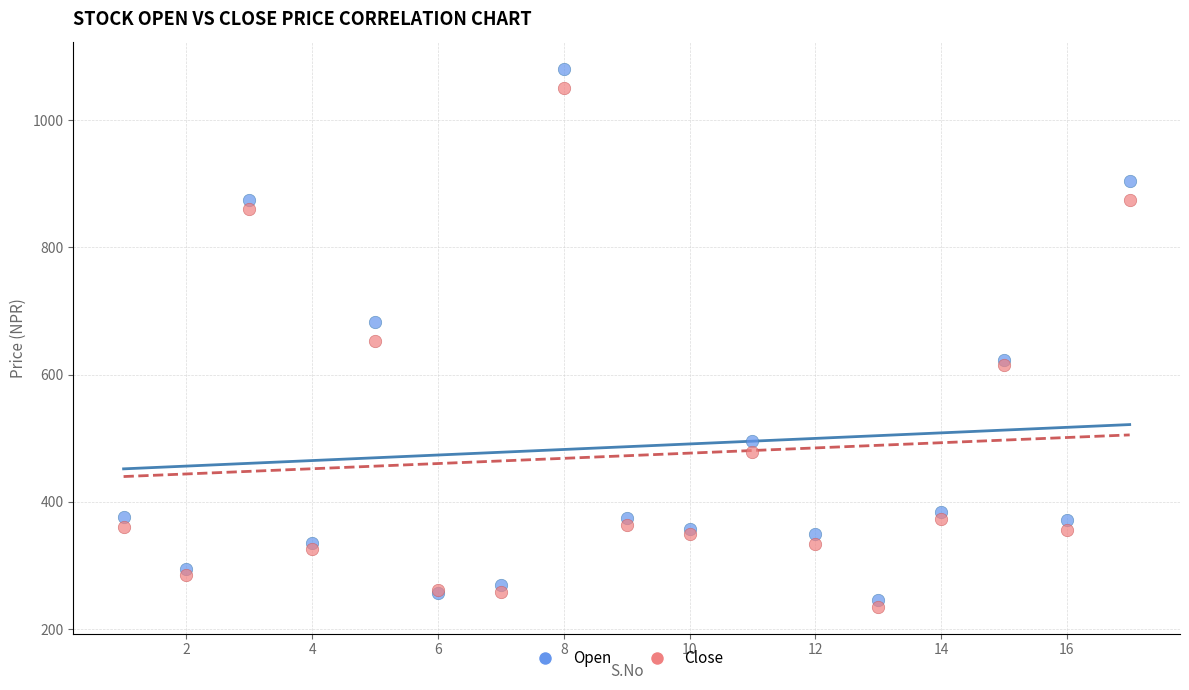

What are all the series names shown in the legend?

Open, Close